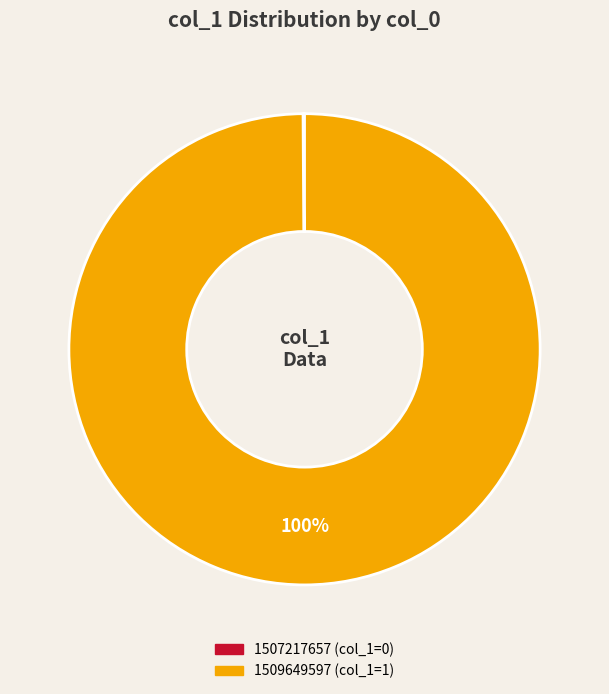

Is there any slice that represents more than half of the pie?

Yes